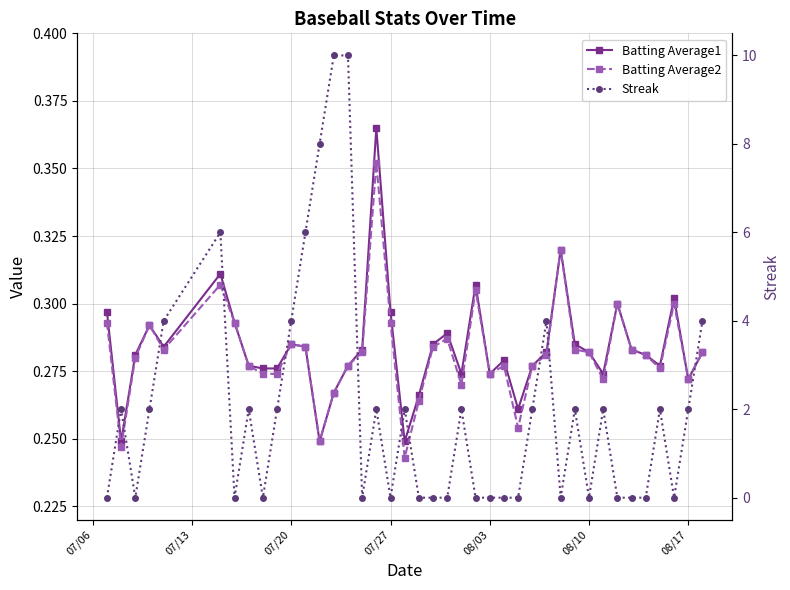

List the series in order of their peak value, lowest first.

Batting Average2, Batting Average1, Streak